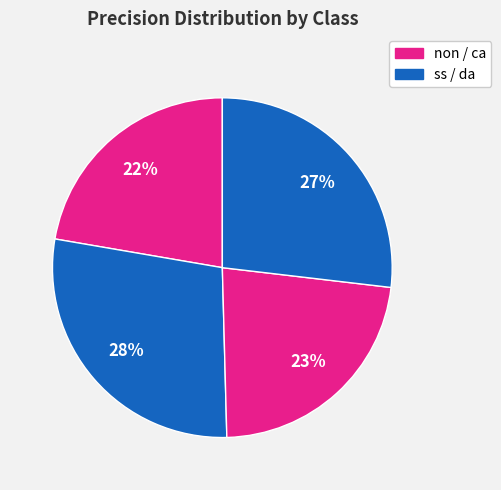

How many segments does this pie chart have?

4